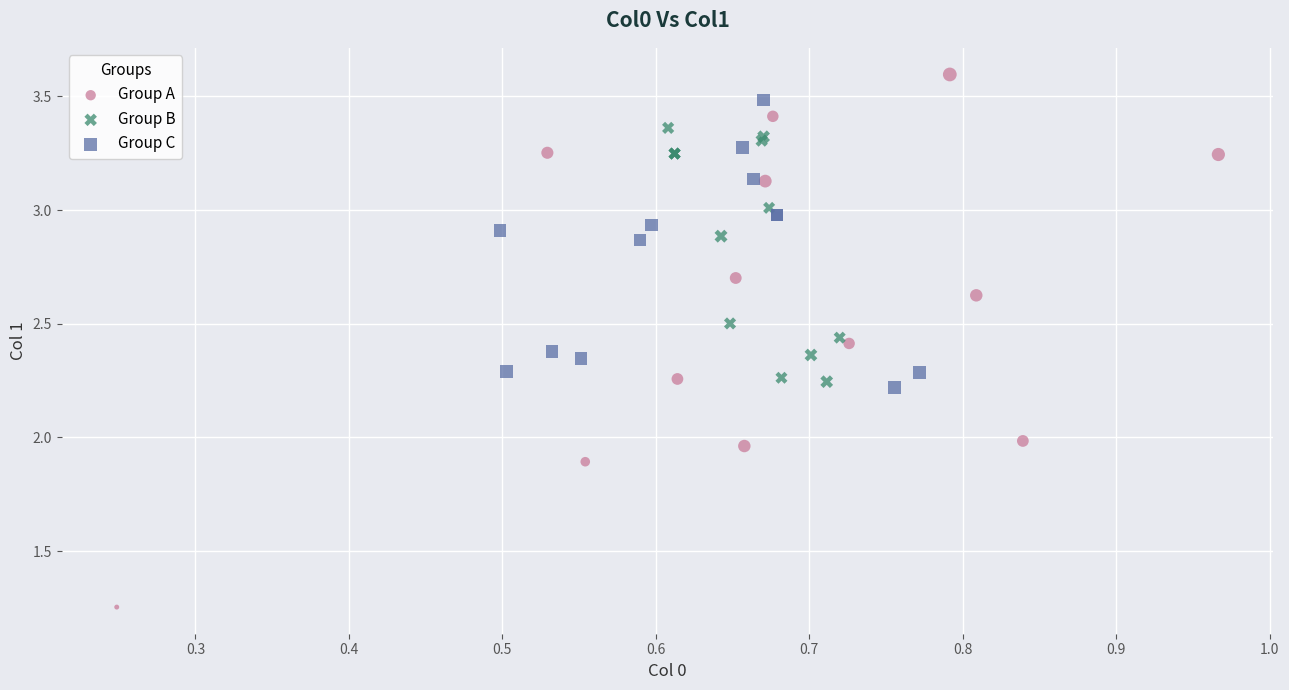

Which series has the widest spread of Y values?

Group A